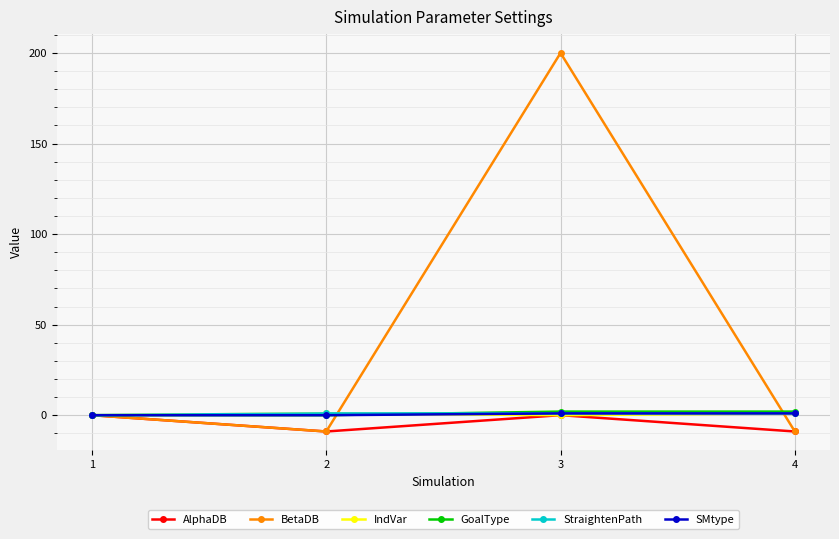

Which series has the largest total across all categories?

BetaDB